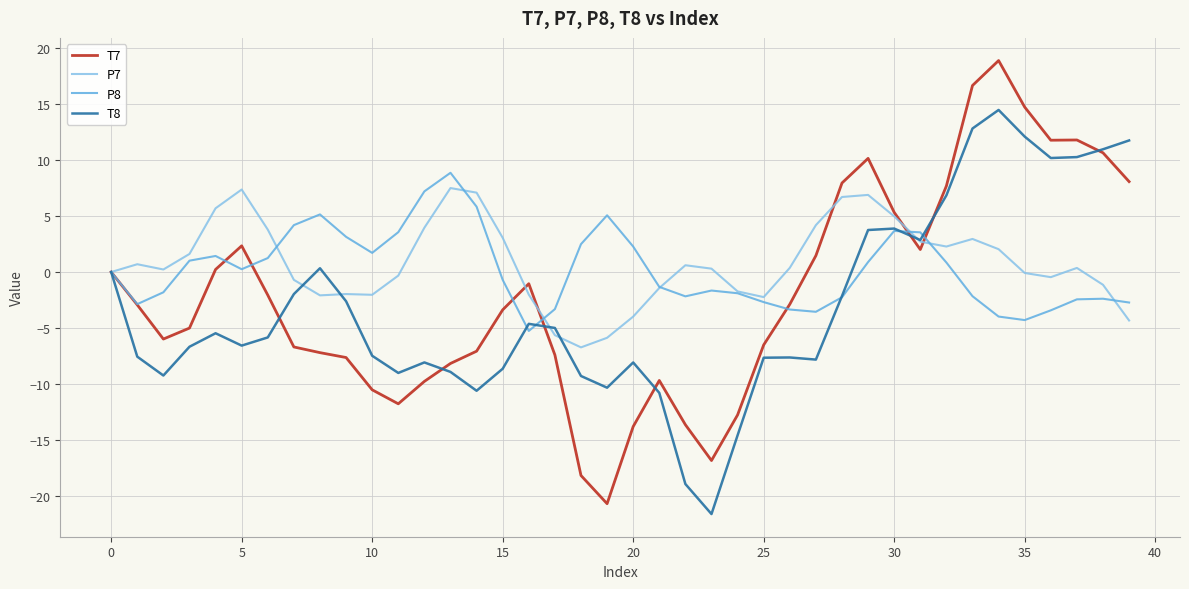

What are all the series names shown in the legend?

T7, P7, P8, T8